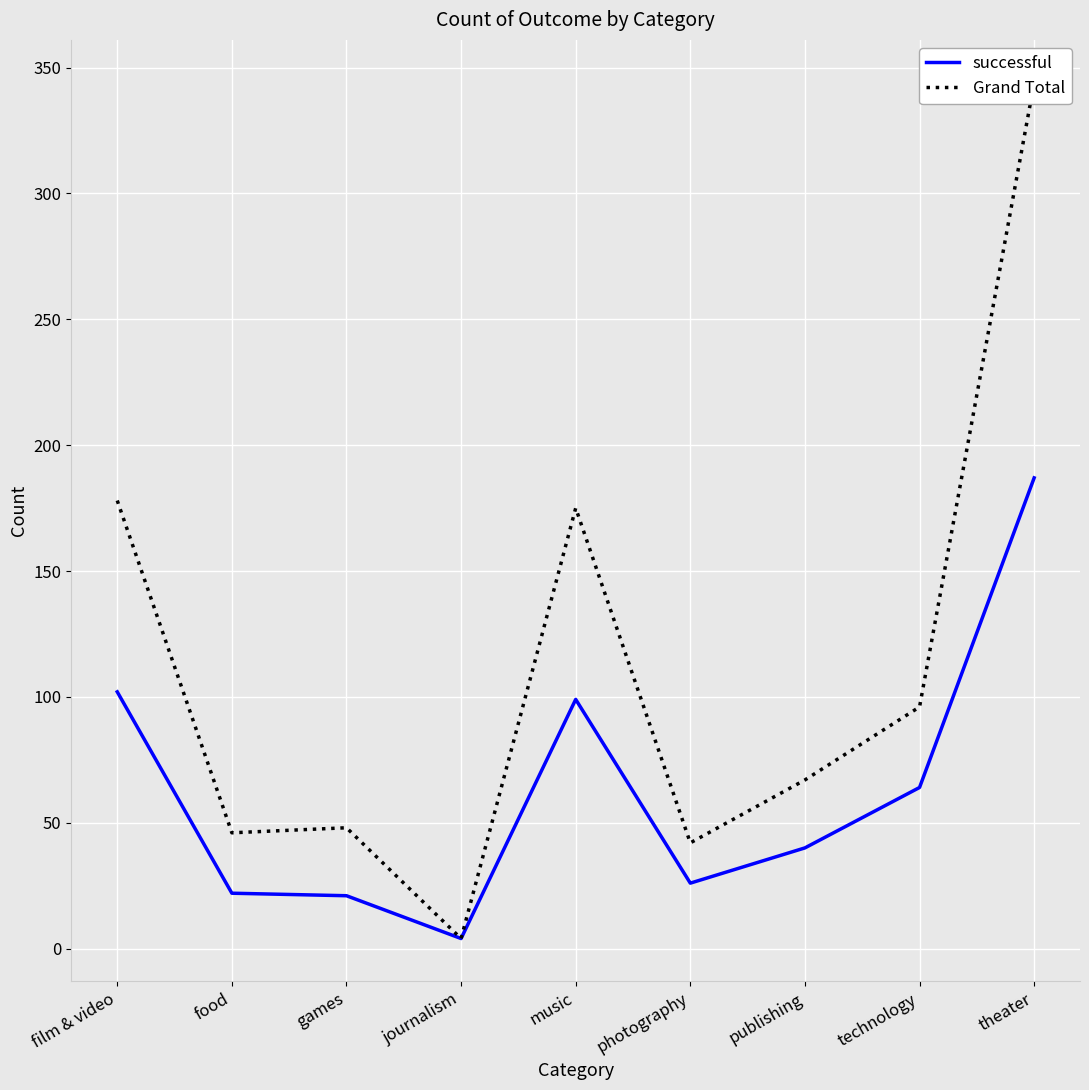

How many interior local peaks does the successful series have?

1